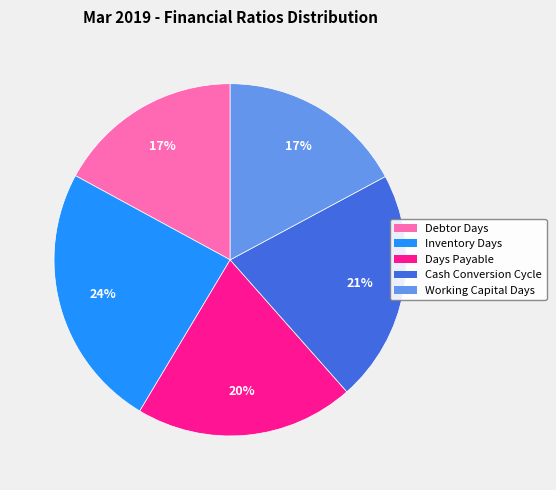

Which has a higher value, Inventory Days or Working Capital Days?

Inventory Days